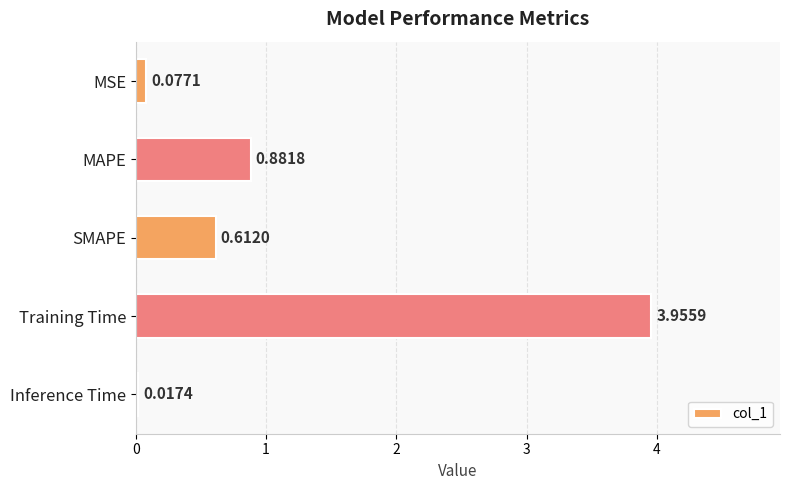

Which category has the highest value across all series?

Training Time